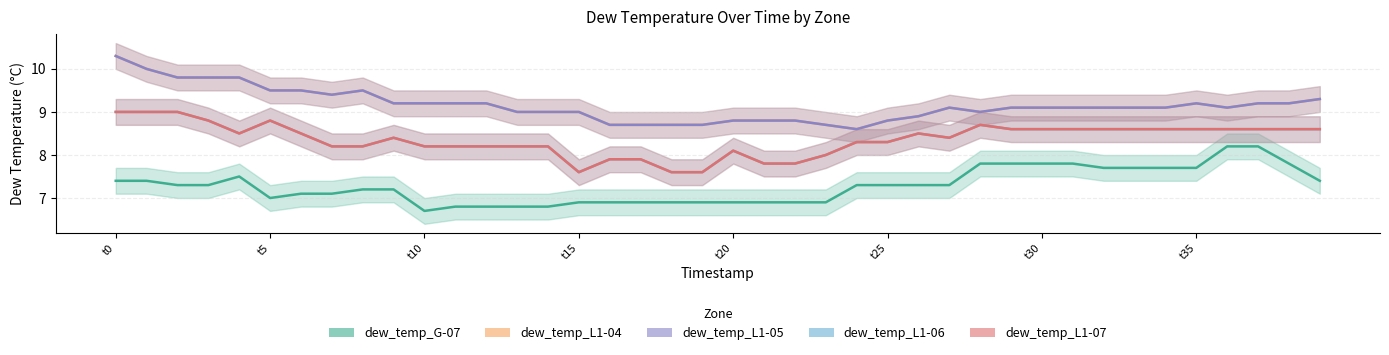

In dew_temp_L1-05, how many points are higher than both neighbors (excluding endpoints)?

3